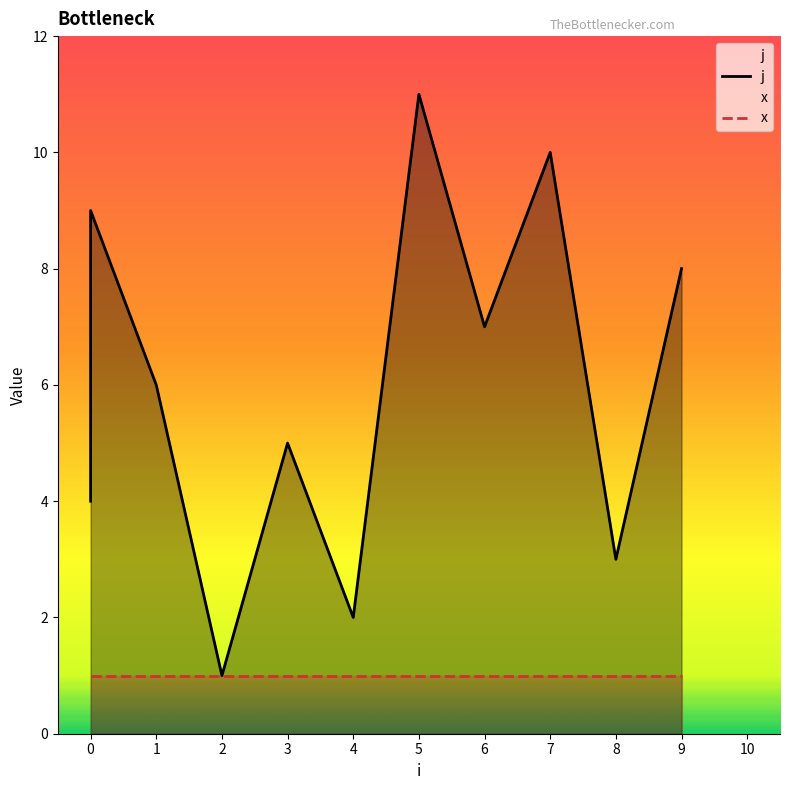

Is it true that j equals 18 at 5?

False